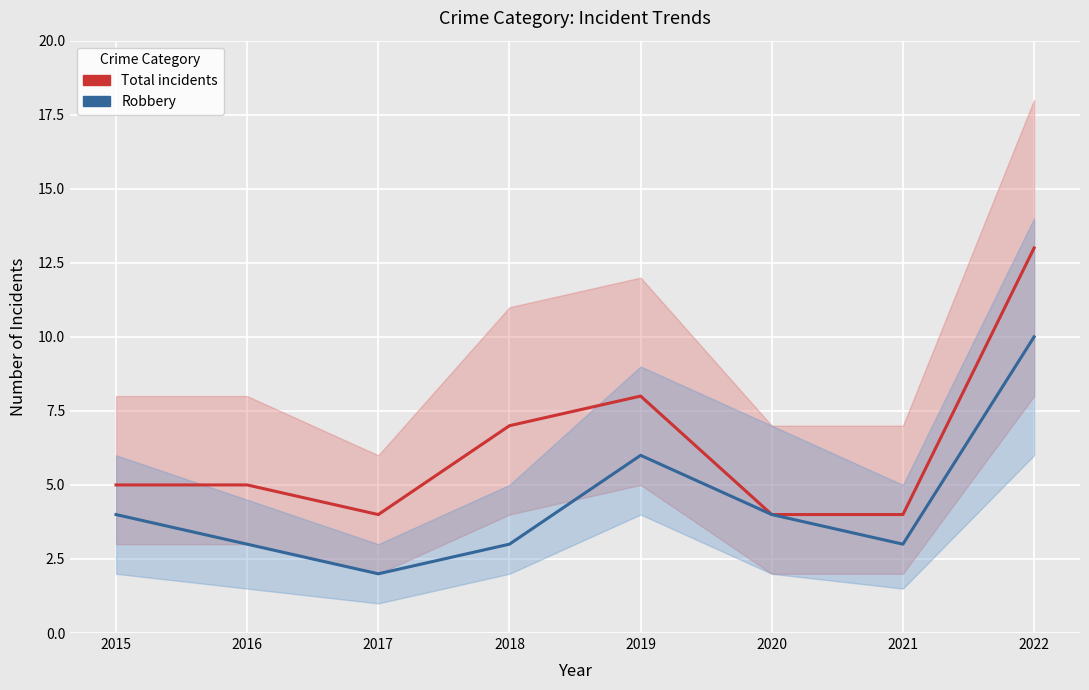

At how many categories does at least one series exceed 11?

1